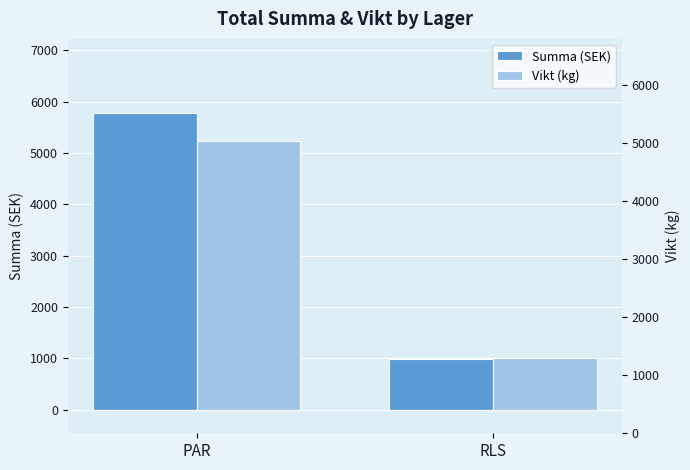

What is the label of the 1st bar from the left?

PAR